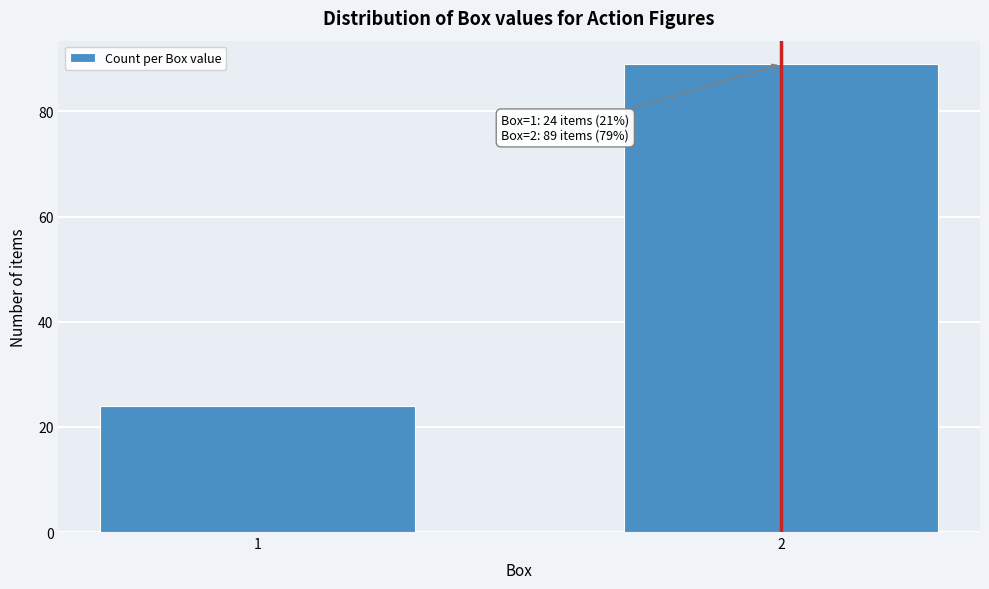

Reading right to left, extract all data points from this chart.

2=89	1=24